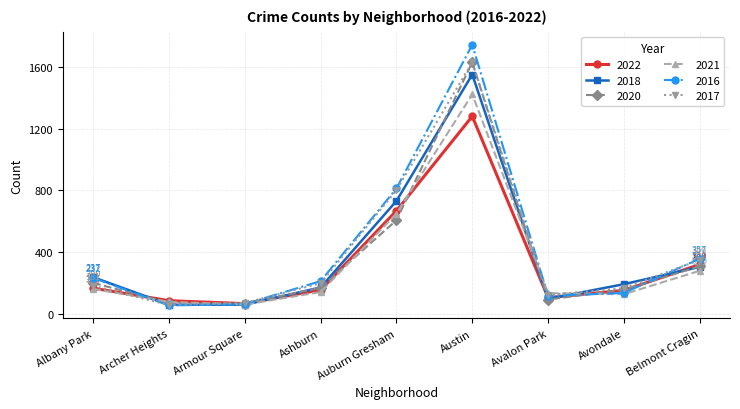

Which series has the widest spread of values?

2016